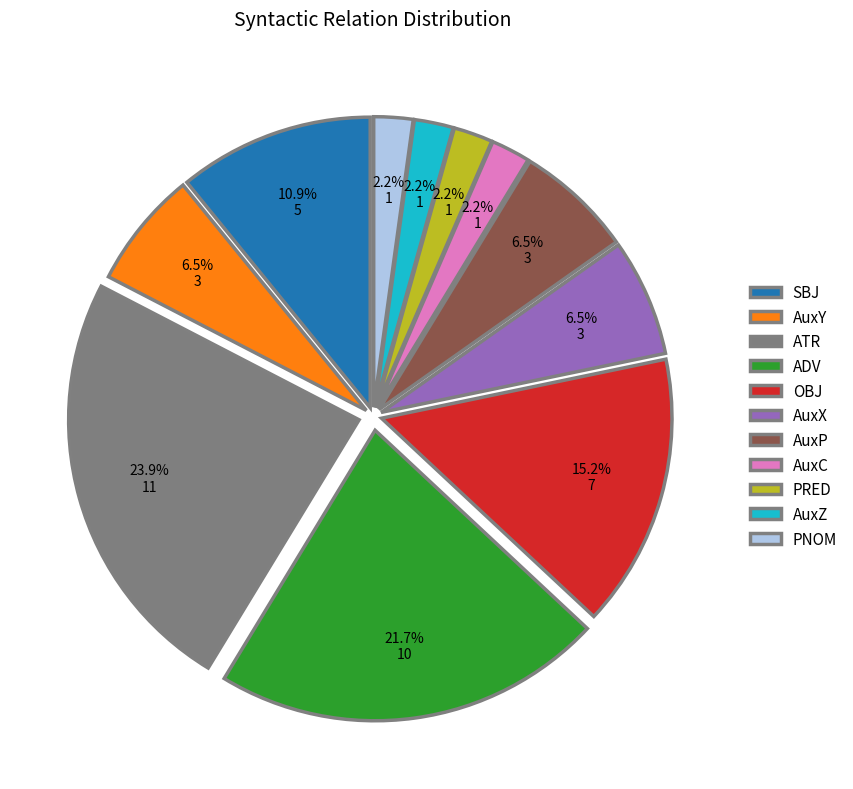

What is the largest slice in the pie chart?

ATR